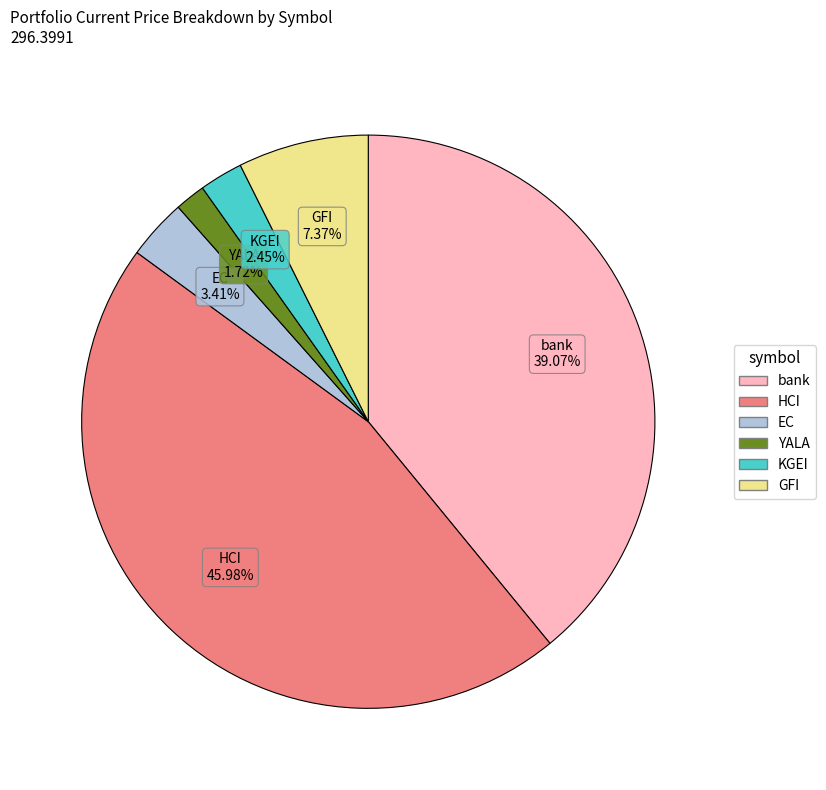

Is there a majority slice in this chart?

No